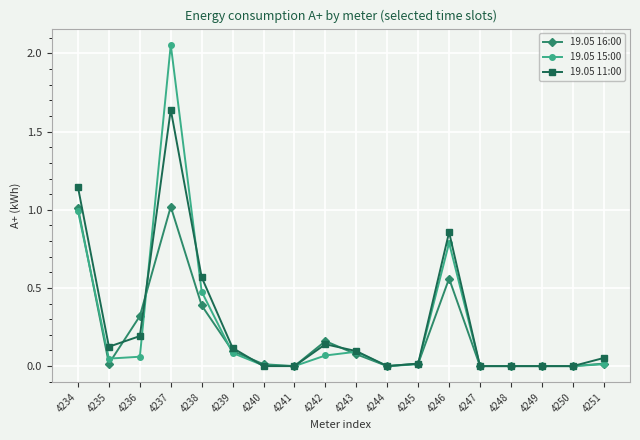

Which series has the largest range (max minus min)?

19.05 15:00